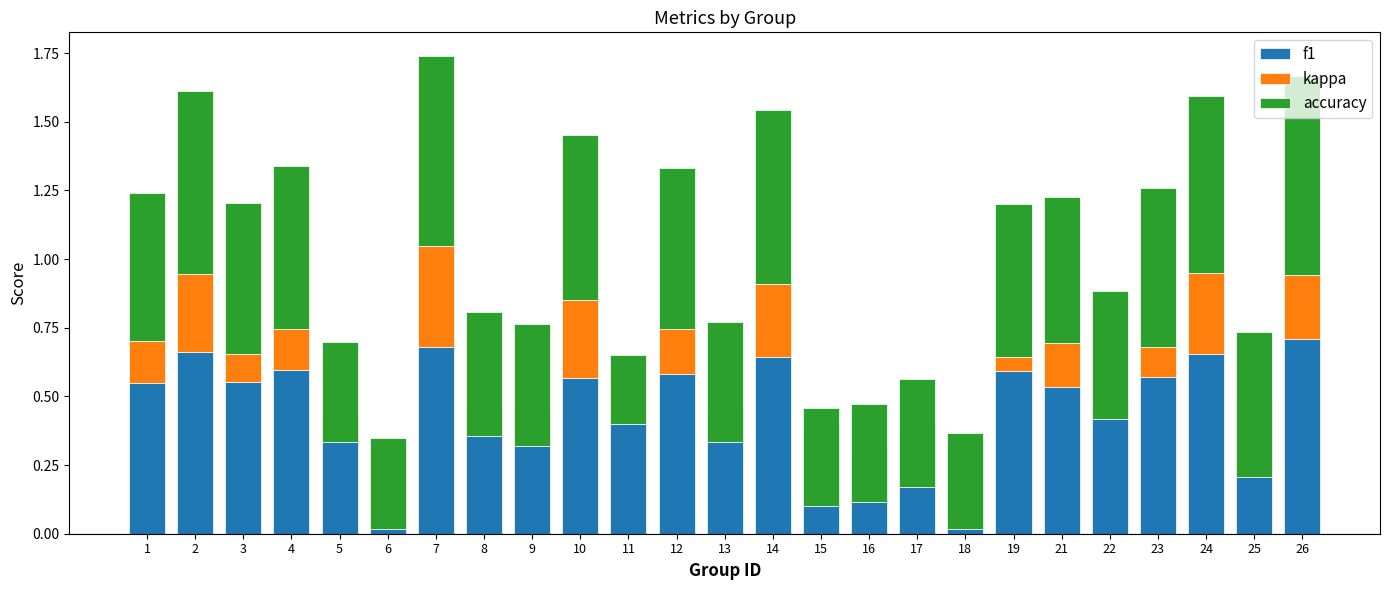

What is the value of the kappa bar at the 10th from the left?

0.3